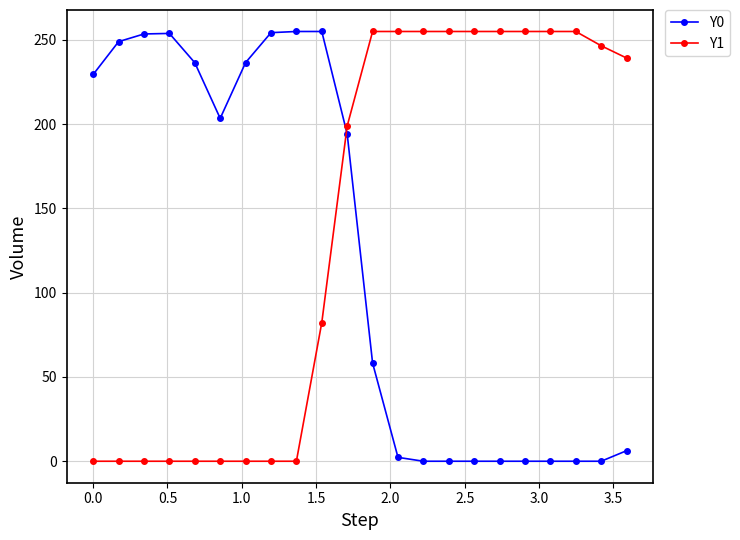

Which series has the largest total across all categories?

Y1